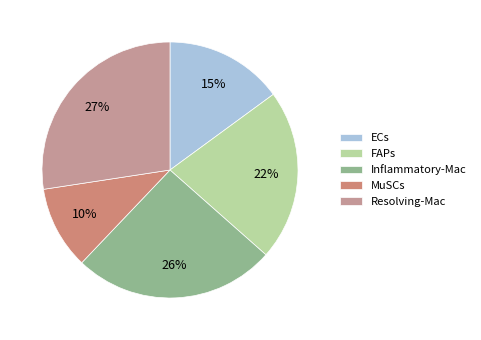

What percentage is the ECs slice, to the nearest percent?

15%